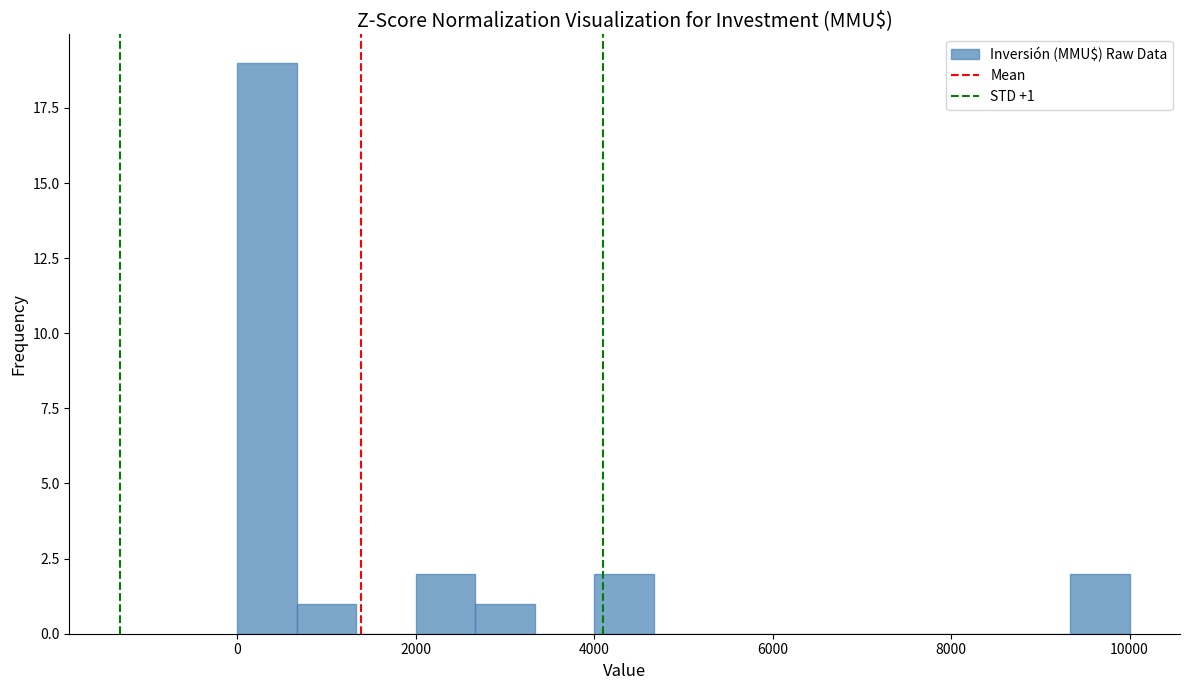

Around what value on the x-axis is the tallest bar? Give the approximate position of its centre, as read against the axis.

400